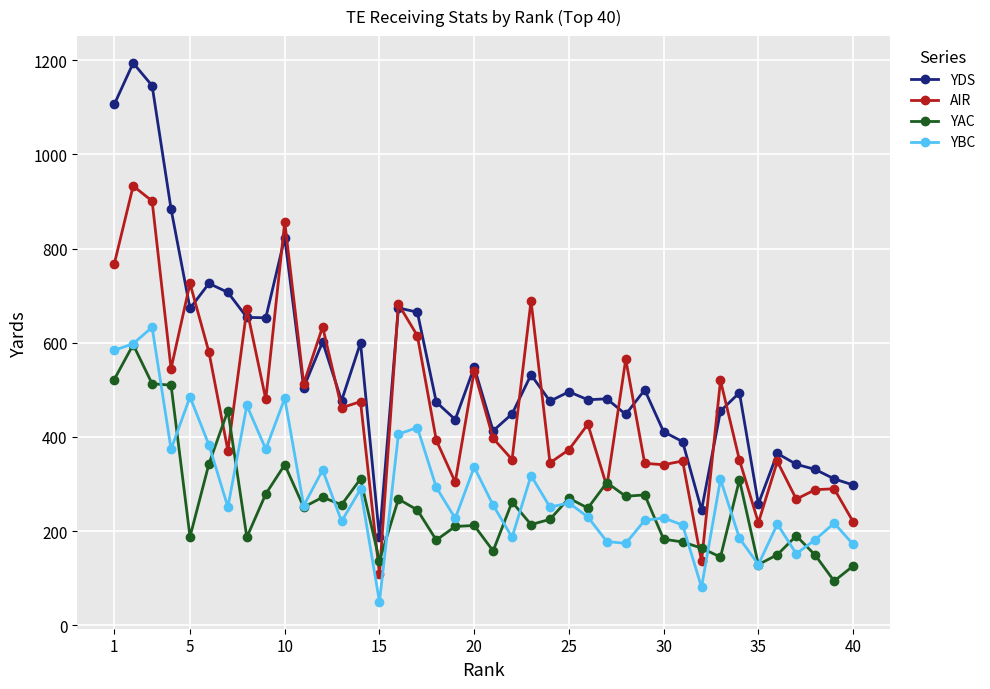

Which series has the largest range (max minus min)?

YDS